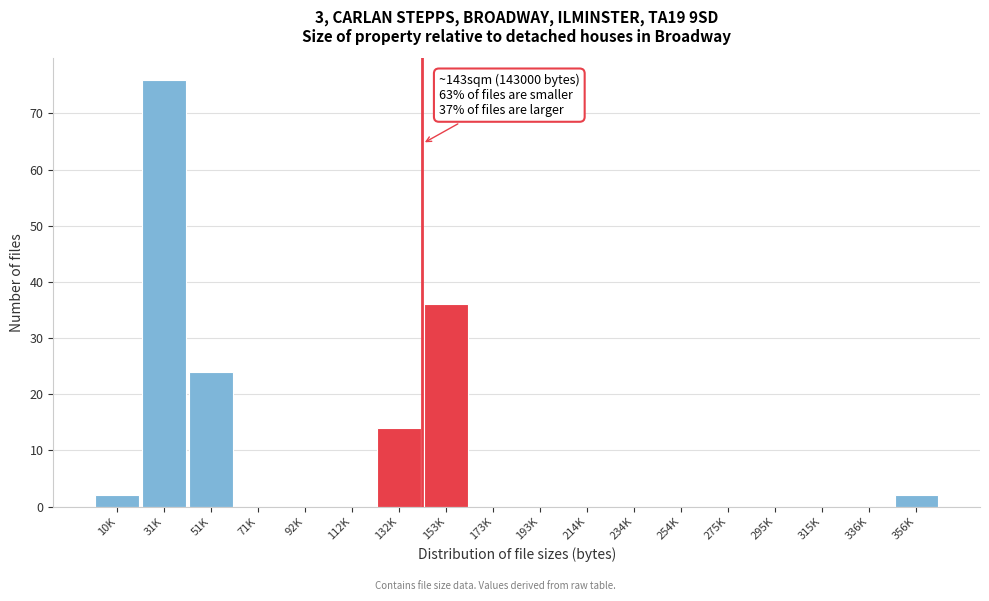

Reading left to right, what are all the values shown in this chart?

10K=2	31K=76	51K=24	71K=0	92K=0	112K=0	132K=14	153K=36	173K=0	193K=0	214K=0	234K=0	254K=0	275K=0	295K=0	315K=0	336K=0	356K=2